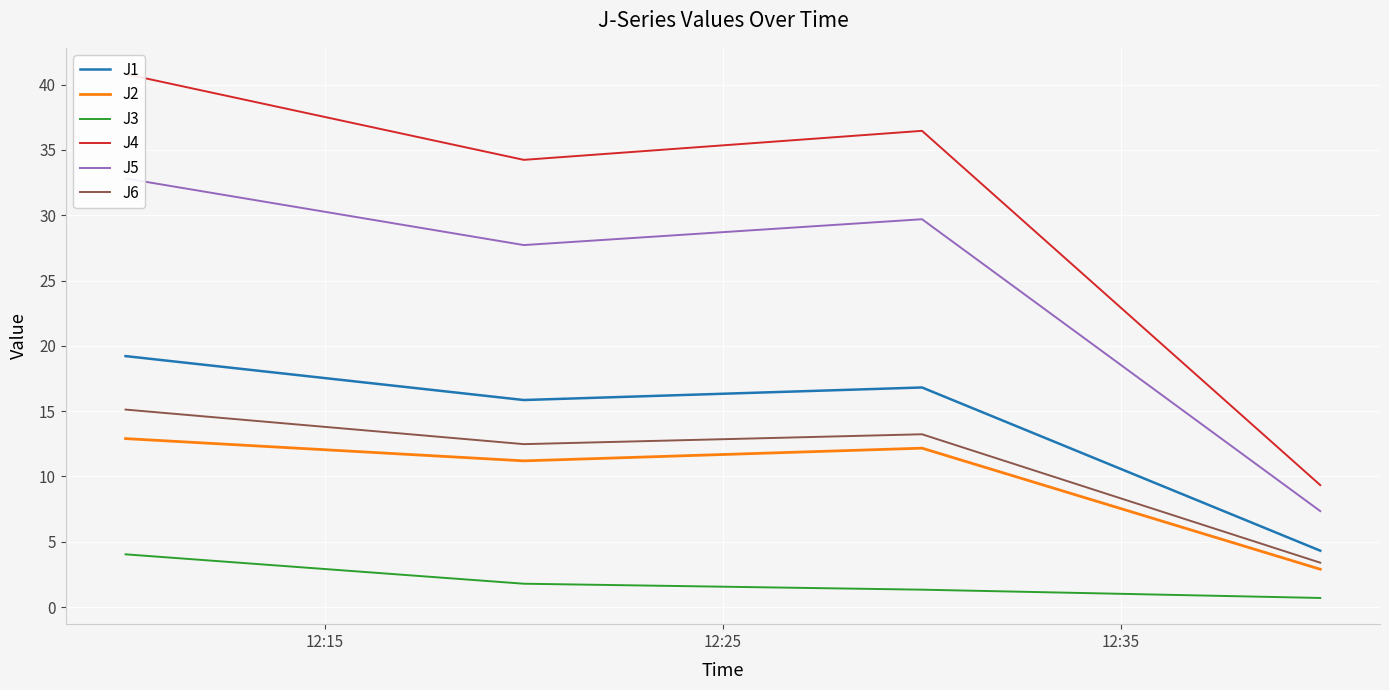

Which series has the largest total across all categories?

J4